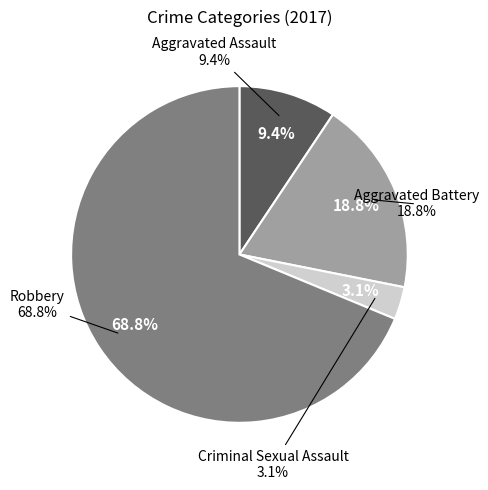

Does any single category account for the majority?

Yes